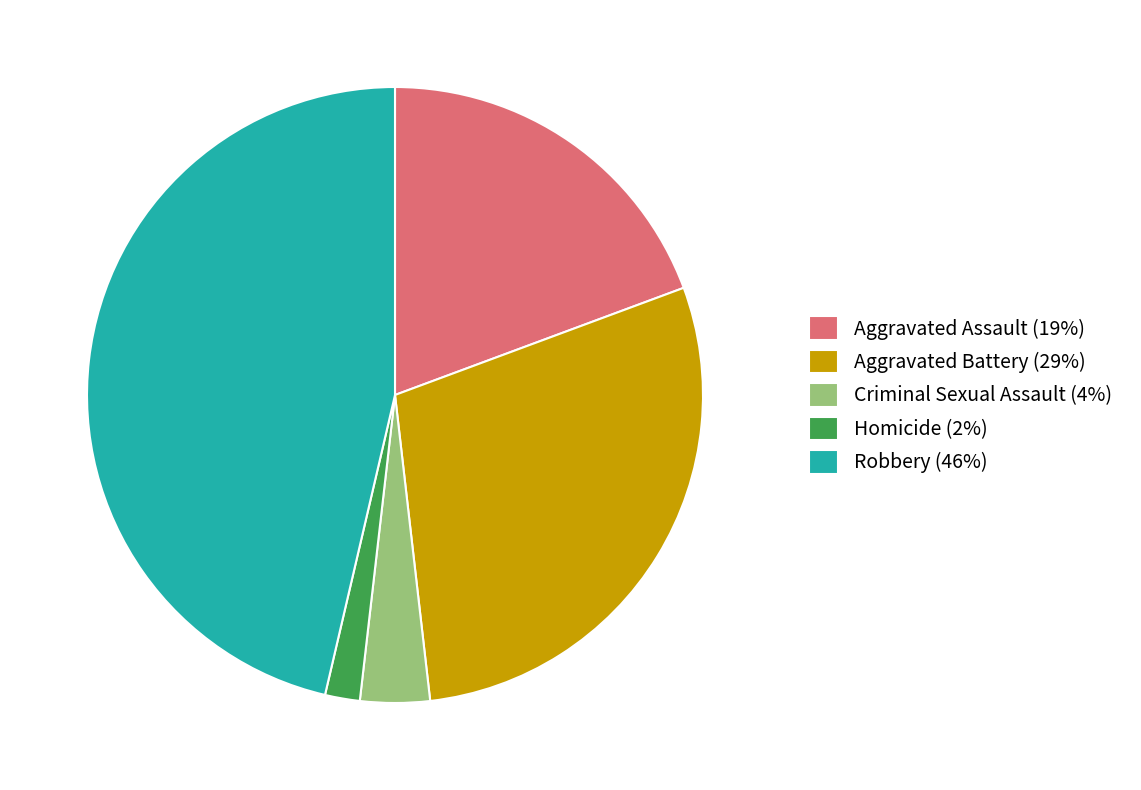

What is the ratio of the value at Robbery to the value at Aggravated Assault?

2.4